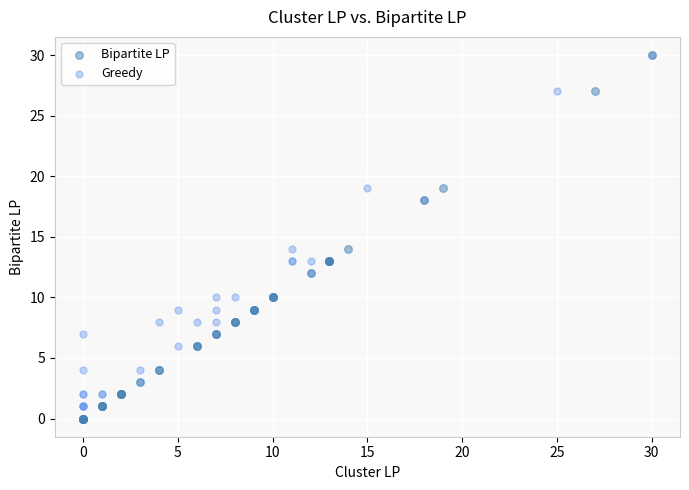

What are all the series names shown in the legend?

Bipartite LP, Greedy